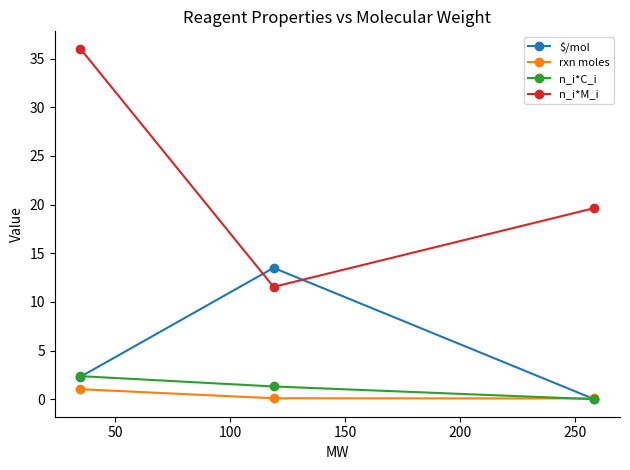

Which series has the largest total across all categories?

n_i*M_i